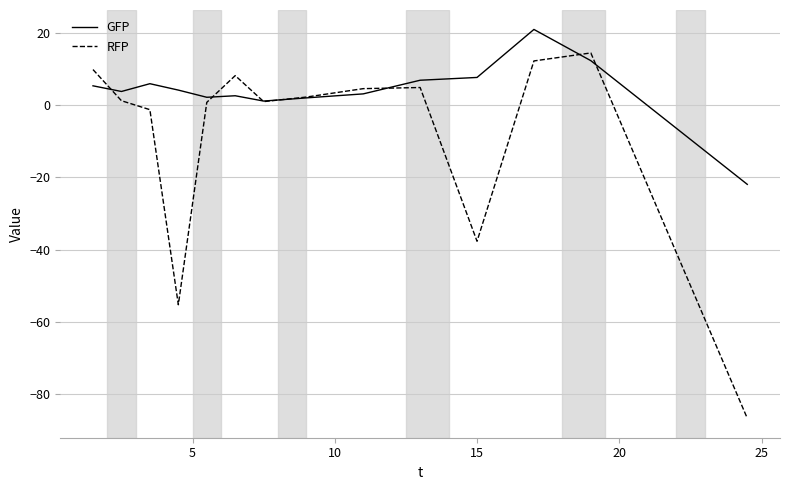

What is the highest value of the GFP series?

21.0